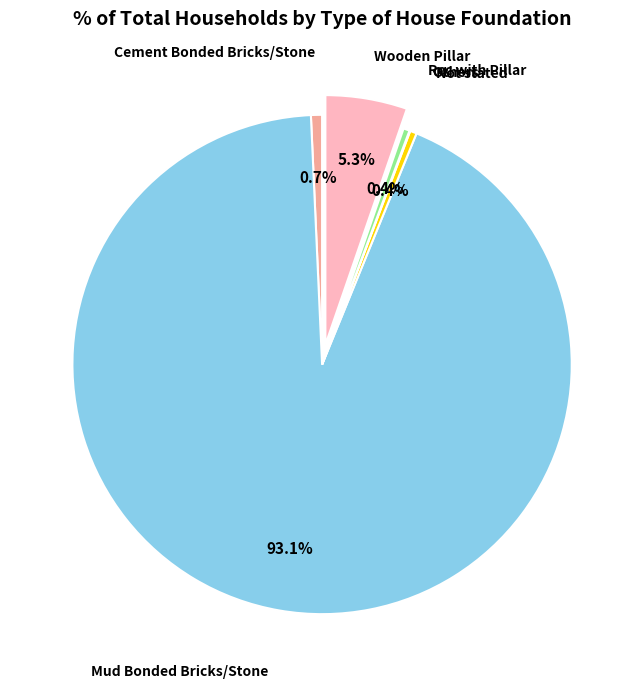

Does any single category account for the majority?

Yes